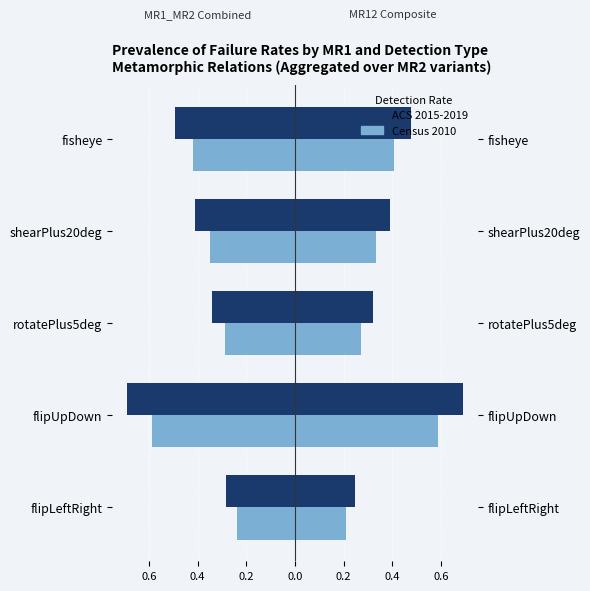

Reading left to right, what are all the values shown in this chart?

objClassDetectFailureRateMR1_MR2 (ACS 2015-2019): -0.3	-0.7	-0.3	-0.4	-0.5
objClassDetectFailureRateMR1_MR2 (Census 2010): -0.2	-0.6	-0.3	-0.3	-0.4
objClassDetectFailureRateMR12 (ACS 2015-2019): 0.2	0.7	0.3	0.4	0.5
objClassDetectFailureRateMR12 (Census 2010): 0.2	0.6	0.3	0.3	0.4